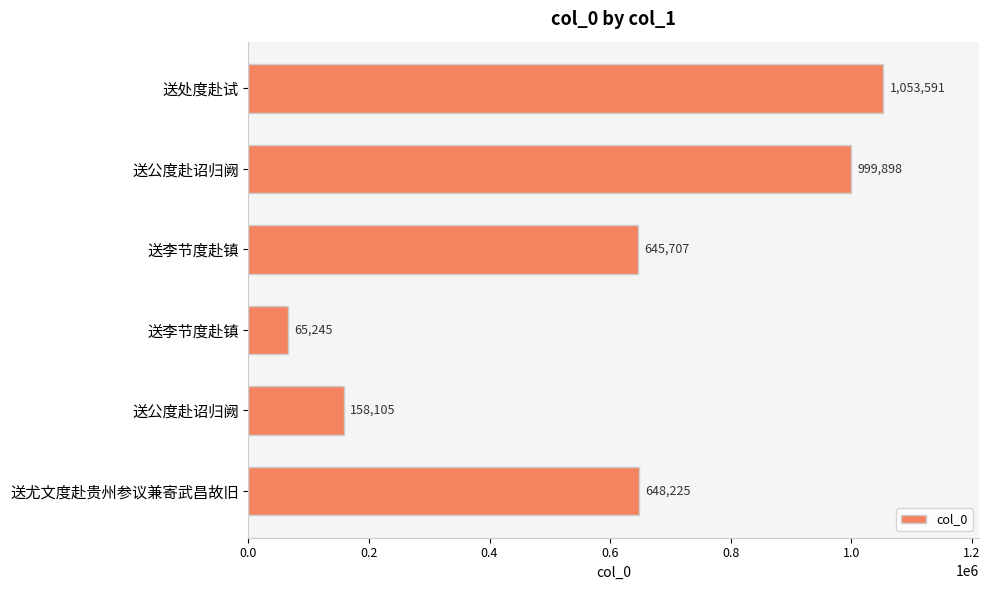

Count the number of data series in this chart.

1